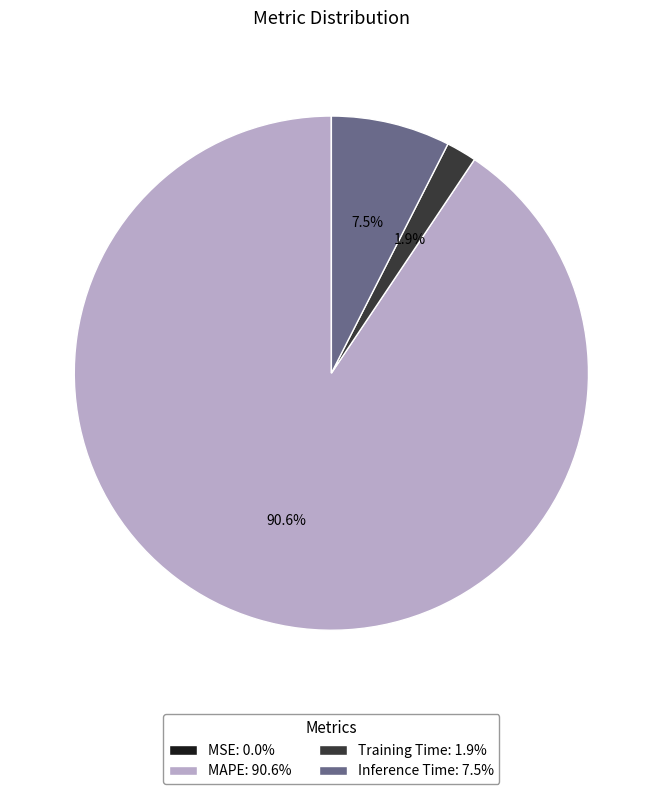

Is Inference Time: 7.5% the majority of the pie?

No